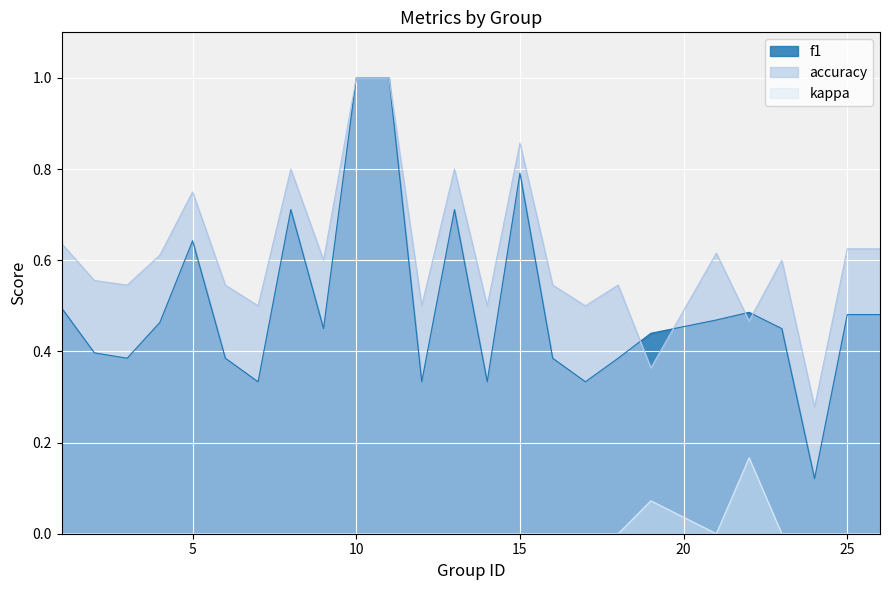

True or false: f1 has a value of 0.3 at 7.

True